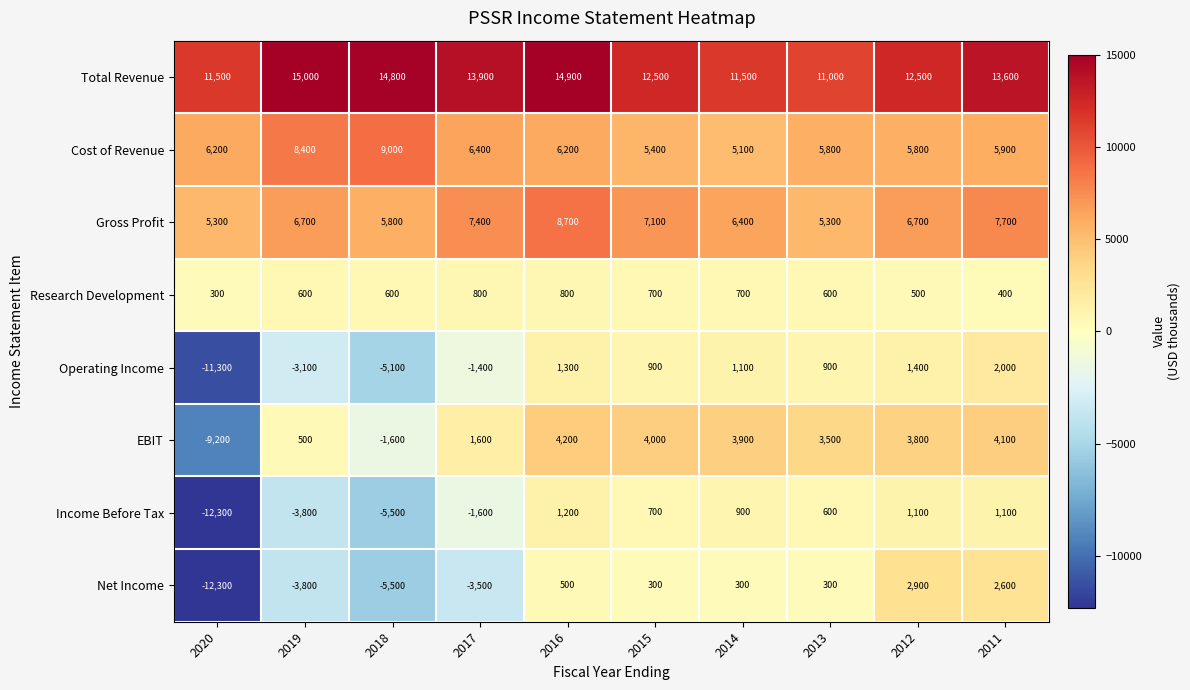

Is it true that EBIT equals 2233 at 2017?

False